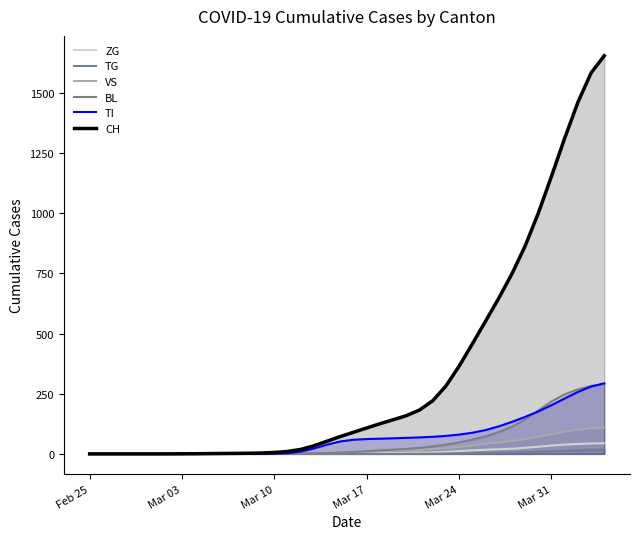

Which series has the largest total across all categories?

CH